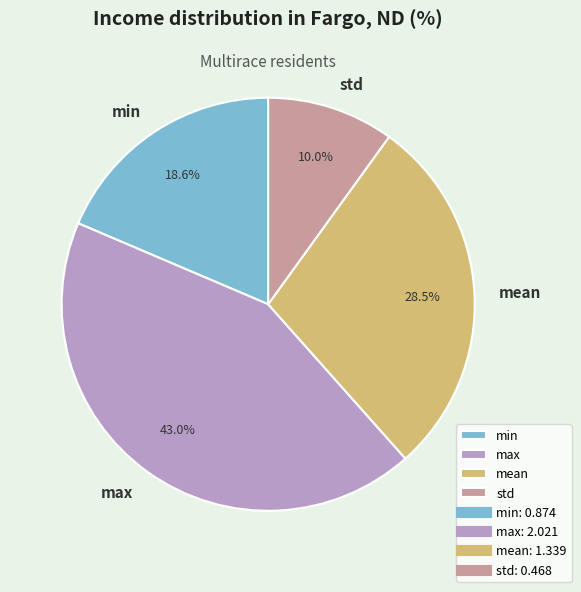

What percentage is the std slice, to the nearest percent?

10%